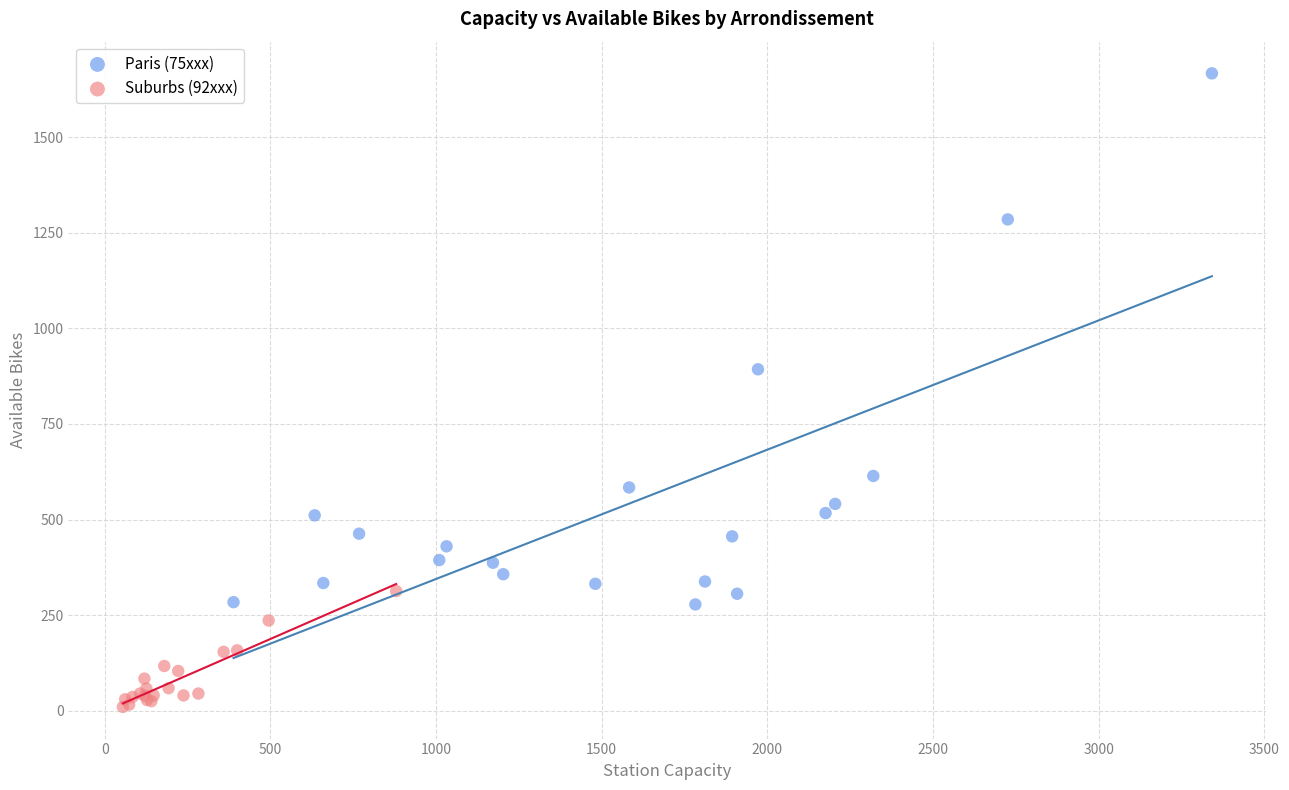

Which series reaches the maximum Y coordinate?

Paris (75xxx)